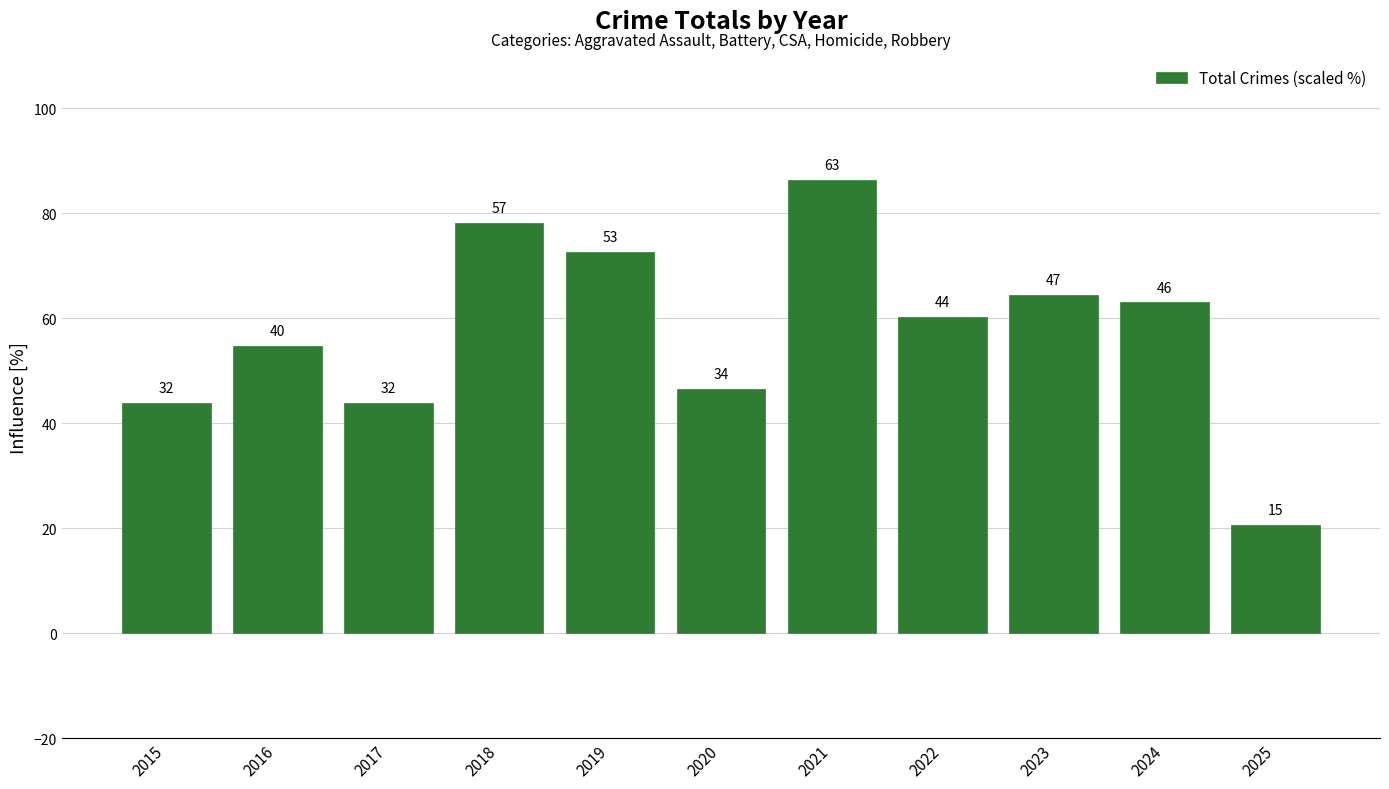

Reading left to right, transcribe all the data shown in this chart.

2015=43.8	2016=54.8	2017=43.8	2018=78.1	2019=72.6	2020=46.6	2021=86.3	2022=60.3	2023=64.4	2024=63.0	2025=20.5